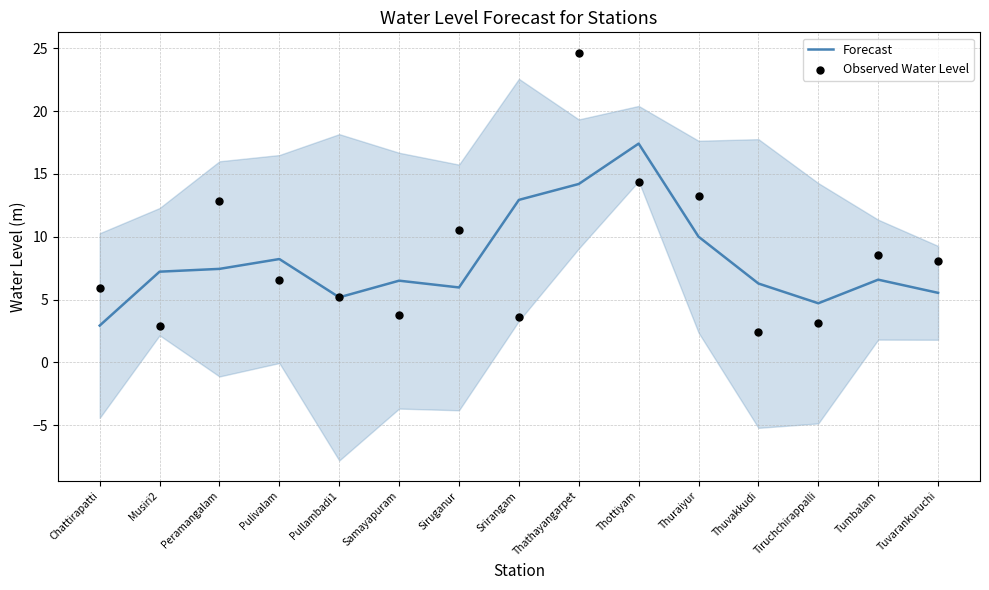

At how many categories does at least one series exceed 19?

1